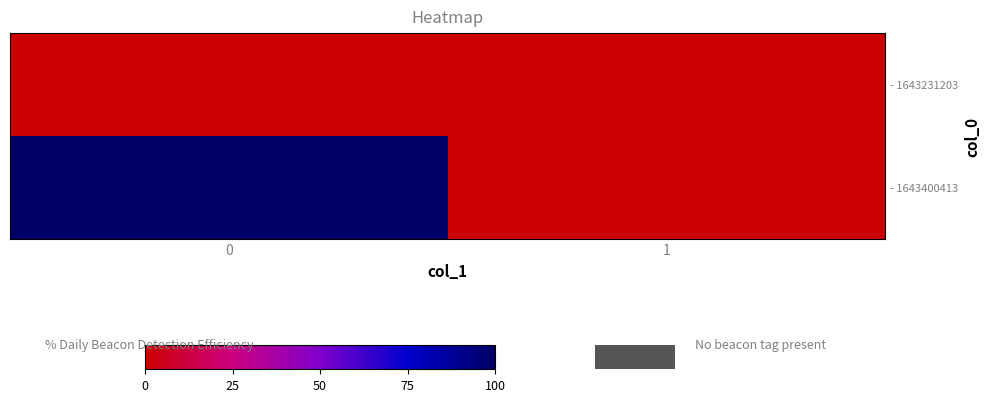

Which series changed the most between 0 and 1?

- 1643400413